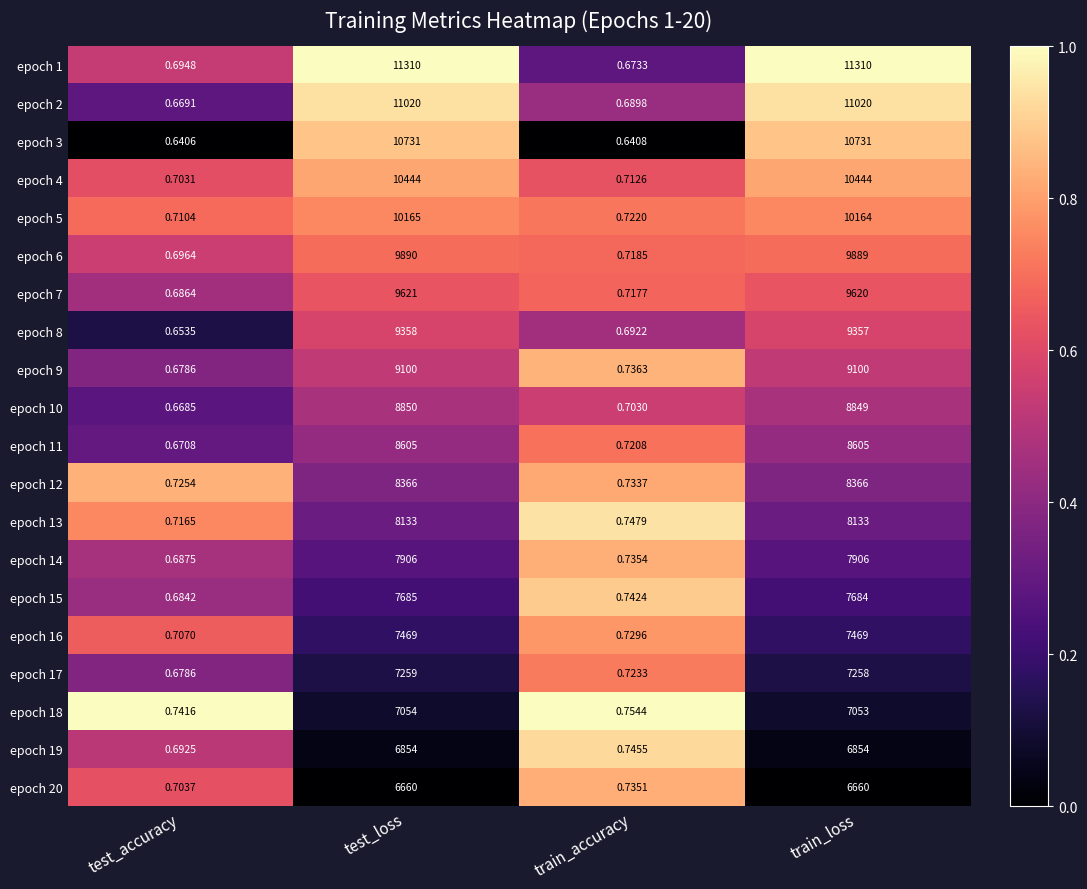

Between test_accuracy and test_loss, which series saw the biggest shift?

epoch 1